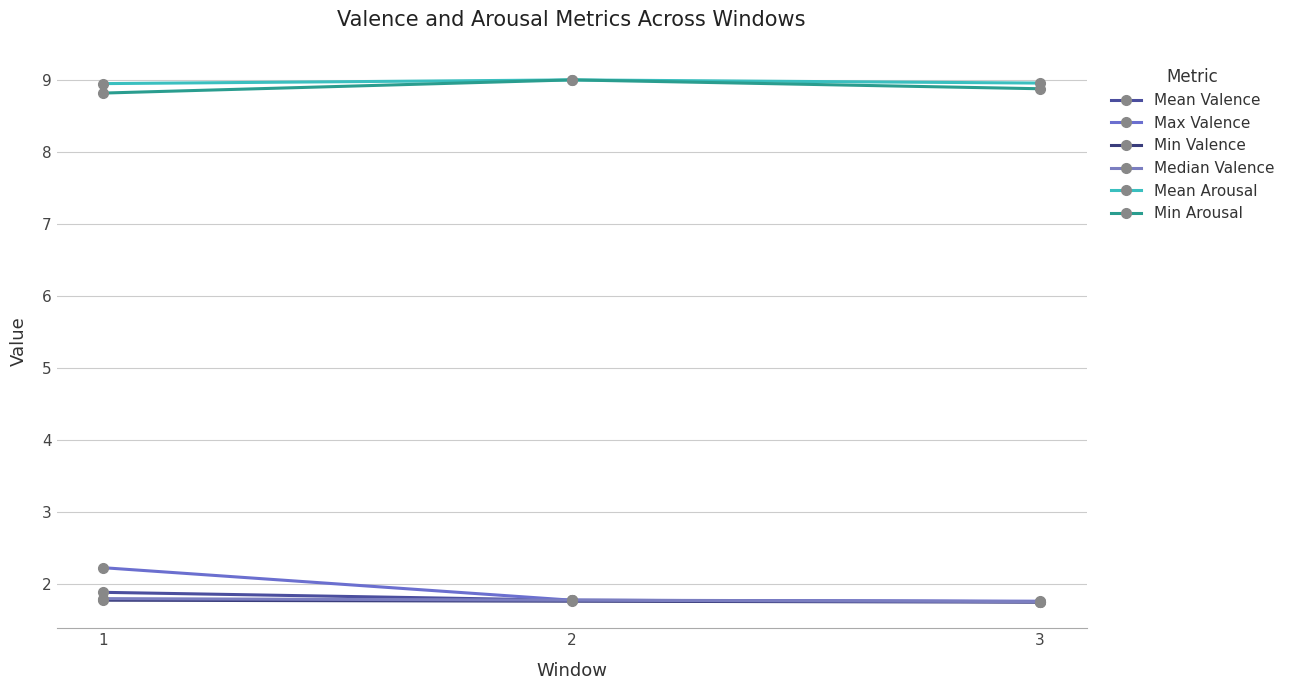

What is the greatest value displayed?

9.0